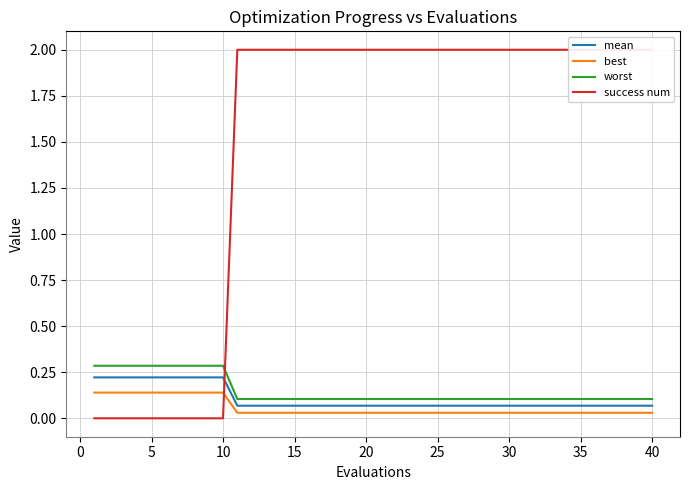

Reading left to right, what are all the values shown in this chart?

mean: 0.2	0.2	0.2	0.2	0.2	0.2	0.2	0.2	0.2	0.2	0.1	0.1	0.1	0.1	0.1	0.1	0.1	0.1	0.1	0.1	0.1	0.1	0.1	0.1	0.1	0.1	0.1	0.1	0.1	0.1	0.1	0.1	0.1	0.1	0.1	0.1	0.1	0.1	0.1	0.1
best: 0.1	0.1	0.1	0.1	0.1	0.1	0.1	0.1	0.1	0.1	0.0	0.0	0.0	0.0	0.0	0.0	0.0	0.0	0.0	0.0	0.0	0.0	0.0	0.0	0.0	0.0	0.0	0.0	0.0	0.0	0.0	0.0	0.0	0.0	0.0	0.0	0.0	0.0	0.0	0.0
worst: 0.3	0.3	0.3	0.3	0.3	0.3	0.3	0.3	0.3	0.3	0.1	0.1	0.1	0.1	0.1	0.1	0.1	0.1	0.1	0.1	0.1	0.1	0.1	0.1	0.1	0.1	0.1	0.1	0.1	0.1	0.1	0.1	0.1	0.1	0.1	0.1	0.1	0.1	0.1	0.1
success num: 0.0	0.0	0.0	0.0	0.0	0.0	0.0	0.0	0.0	0.0	2.0	2.0	2.0	2.0	2.0	2.0	2.0	2.0	2.0	2.0	2.0	2.0	2.0	2.0	2.0	2.0	2.0	2.0	2.0	2.0	2.0	2.0	2.0	2.0	2.0	2.0	2.0	2.0	2.0	2.0